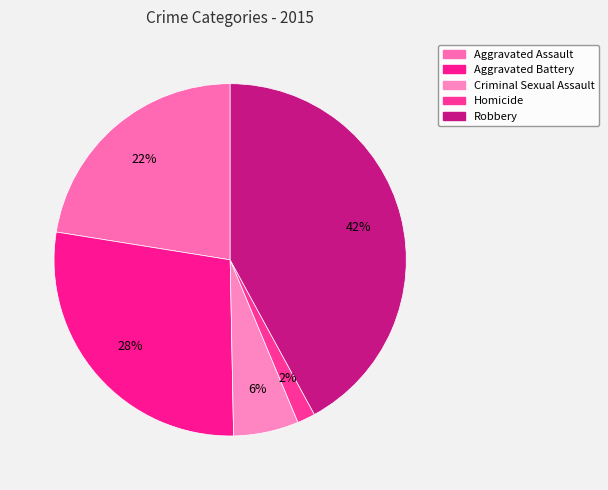

To the nearest percent, what is the combined percentage of Criminal Sexual Assault and Homicide?

8%